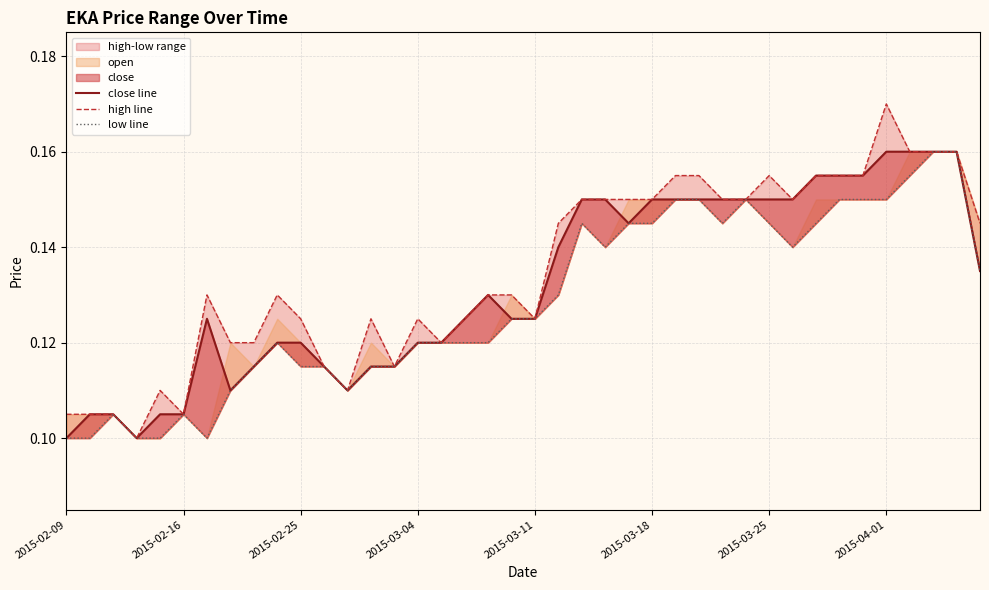

What is the sum of all low line values?

5.1